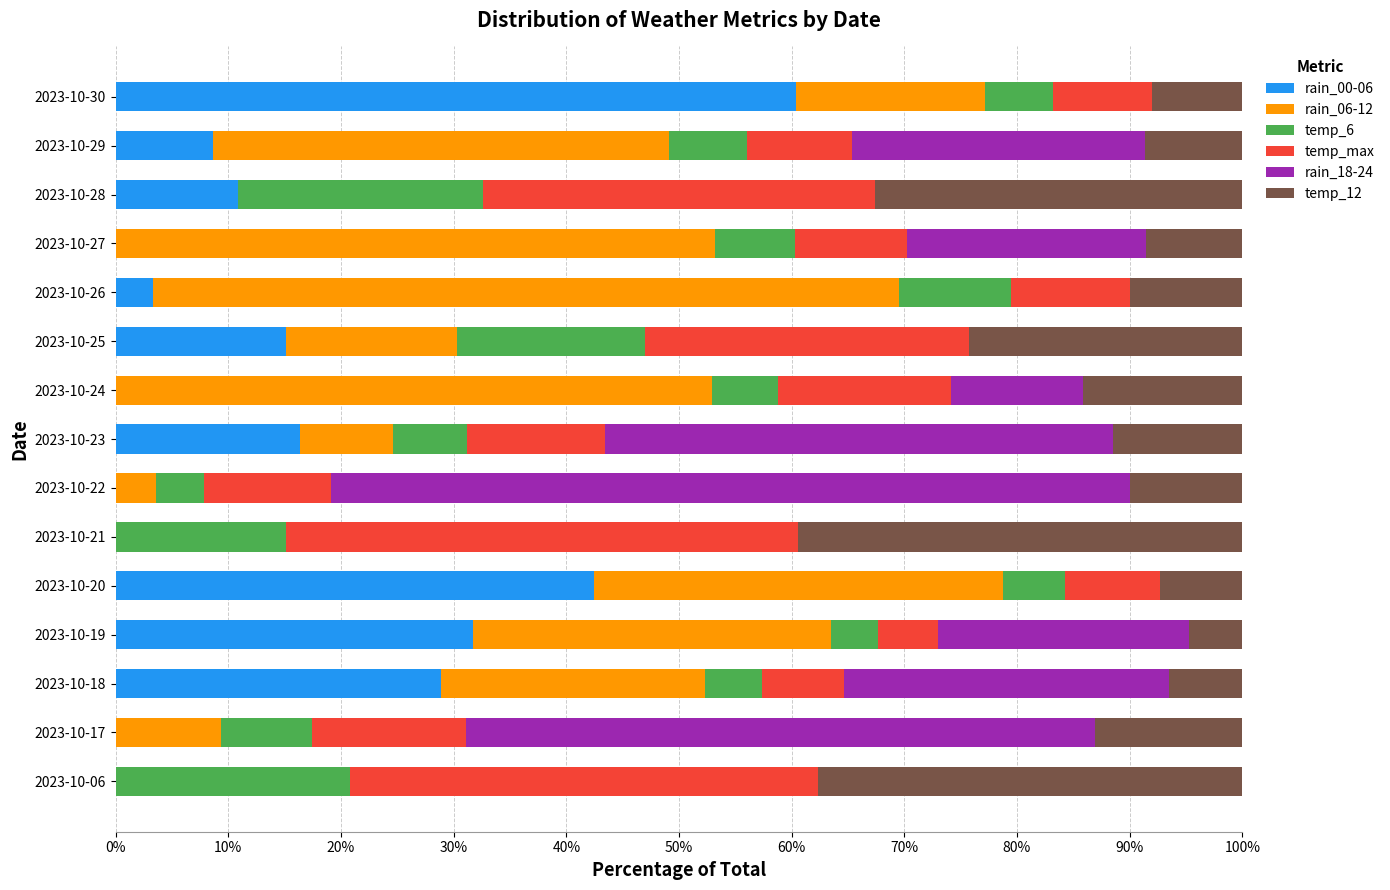

What is the total value across all series at 2023-10-27?

100.0